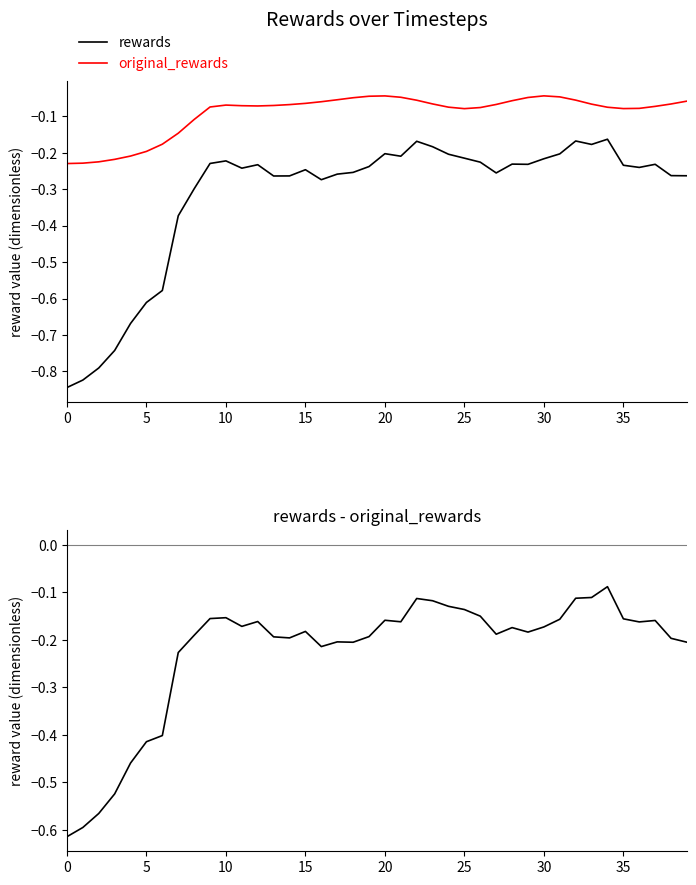

True or false: rewards and original_rewards intersect in this chart.

False